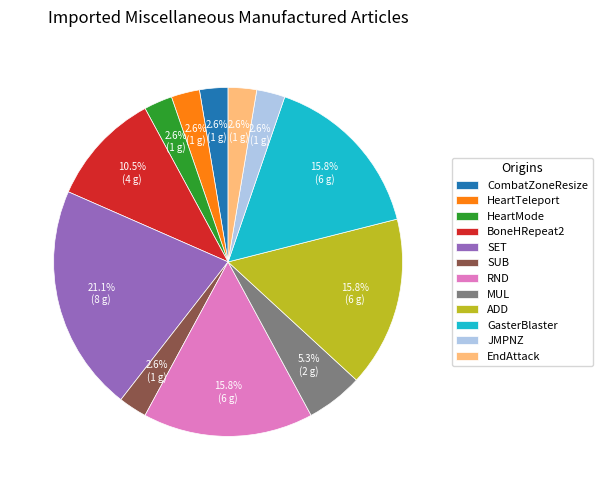

Does CombatZoneResize account for over 50% of the chart?

No